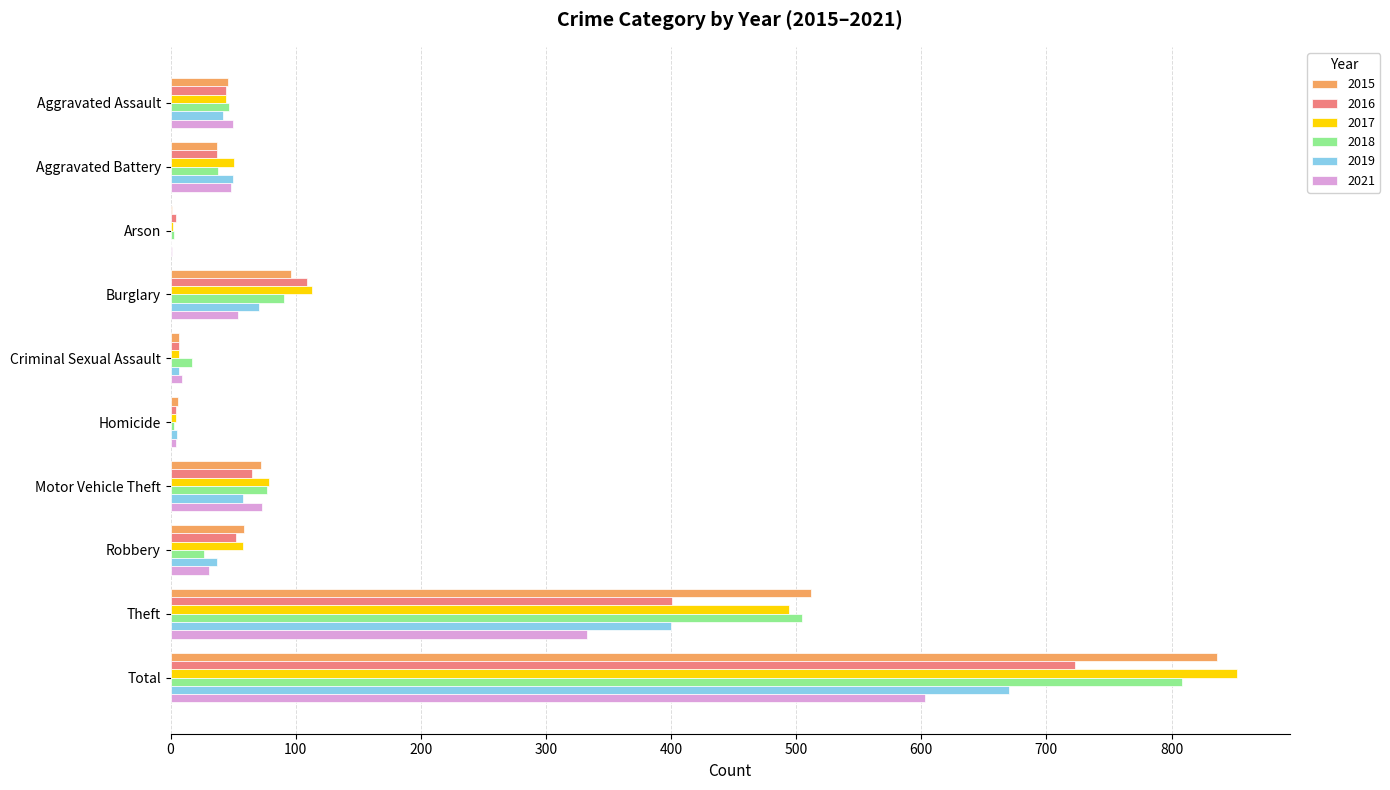

Is the value of 2015 at Motor Vehicle Theft greater than the value of 2021 at Arson?

Yes